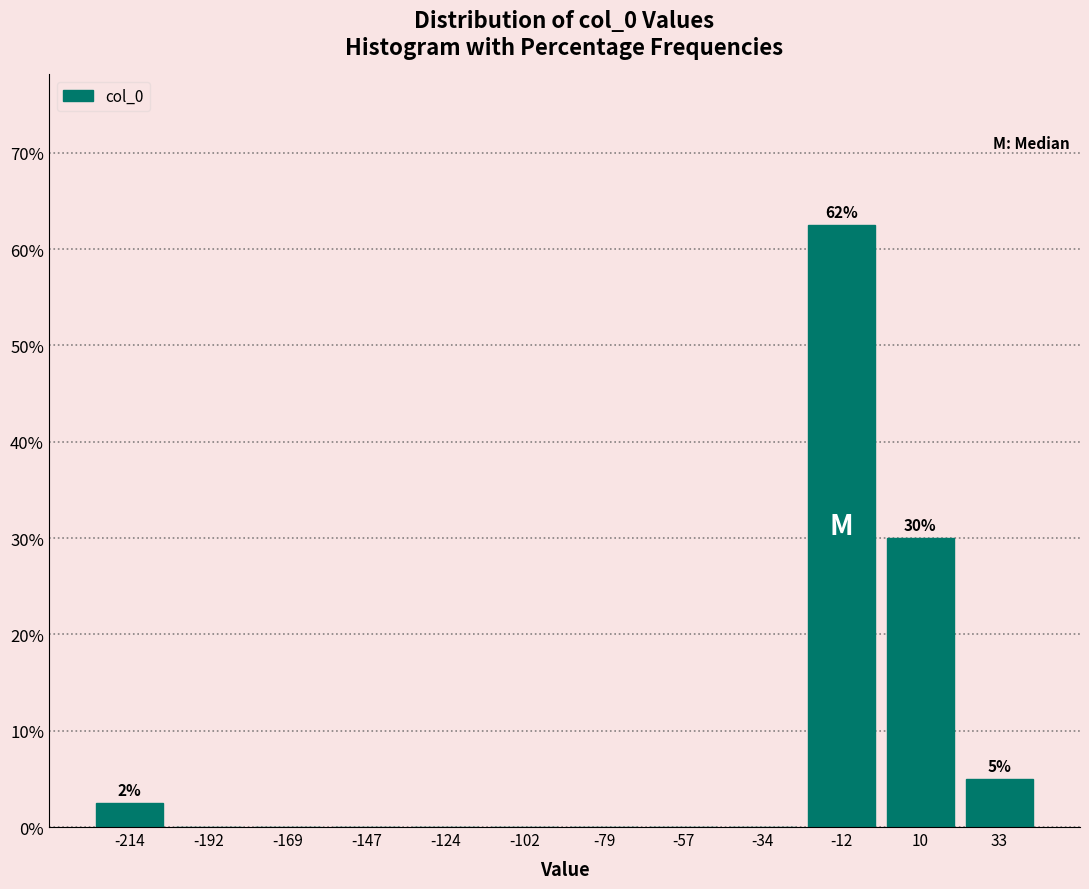

Over which range of the x-axis is the bar tallest?

-25 to 0